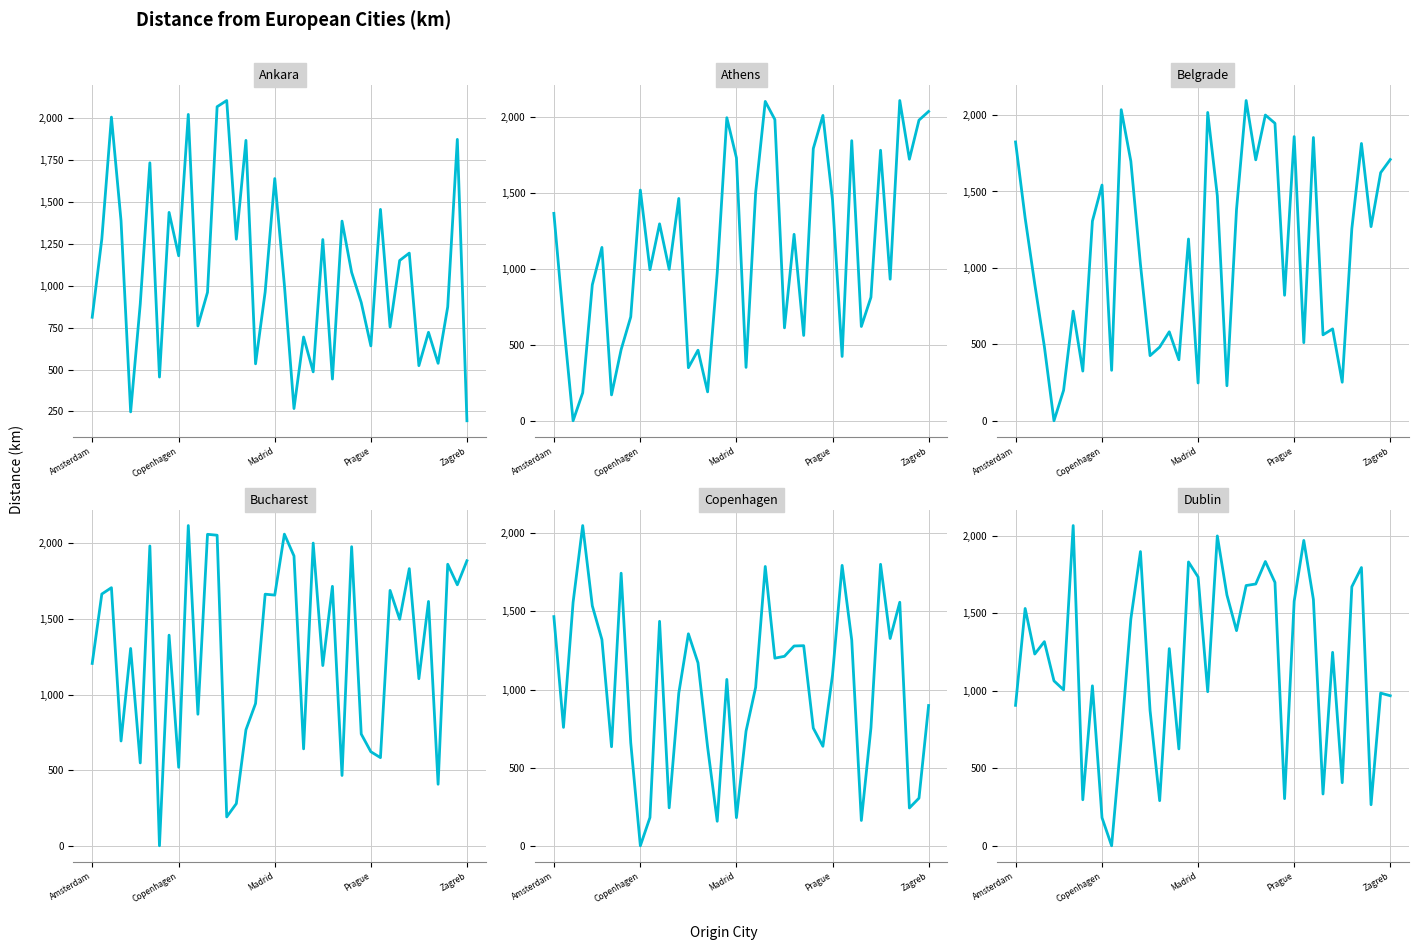

Read the Bucharest value at 34, to the nearest 10.

1100